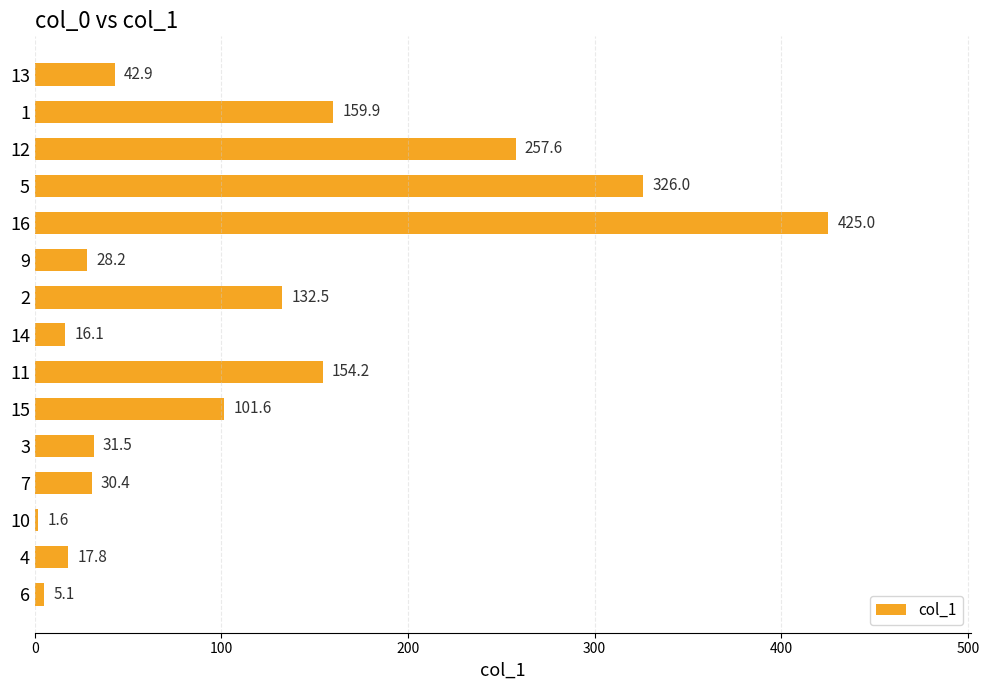

What is the ratio of the value at 3 to the value at 7?

1.0